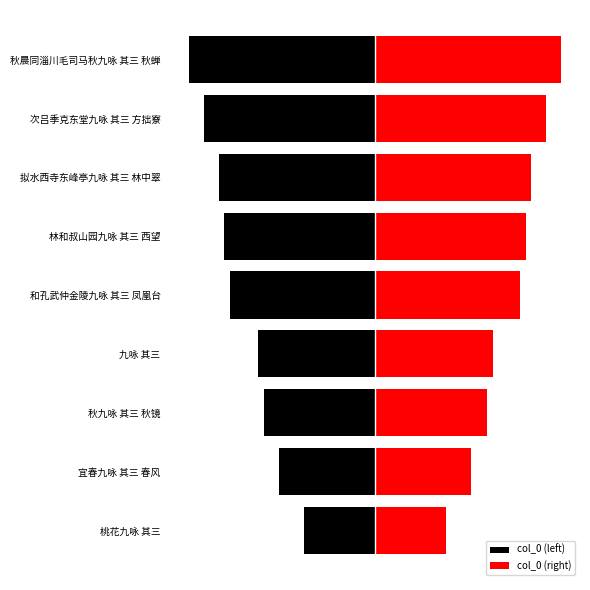

Reading left to right, transcribe all the data shown in this chart.

col_0 (left): -224978.0	-305846.0	-354650.5	-373529.5	-462012.5	-480720.5	-496096.5	-544231.5	-592065.5
col_0 (right): 224978.0	305846.0	354650.5	373529.5	462012.5	480720.5	496096.5	544231.5	592065.5